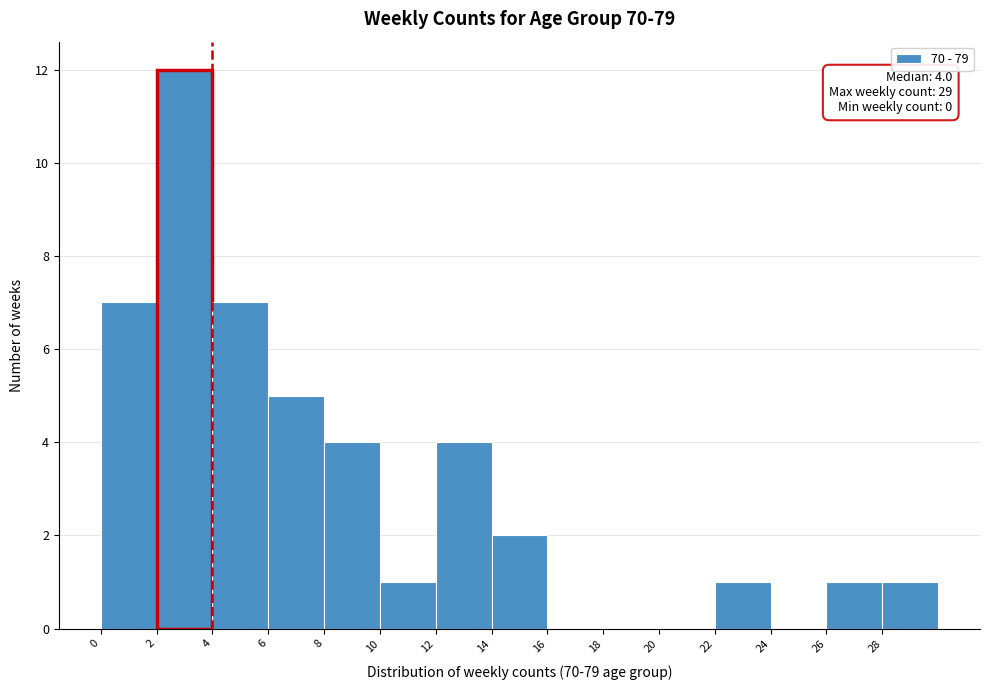

Which range on the x-axis has the tallest bar?

2 to 4